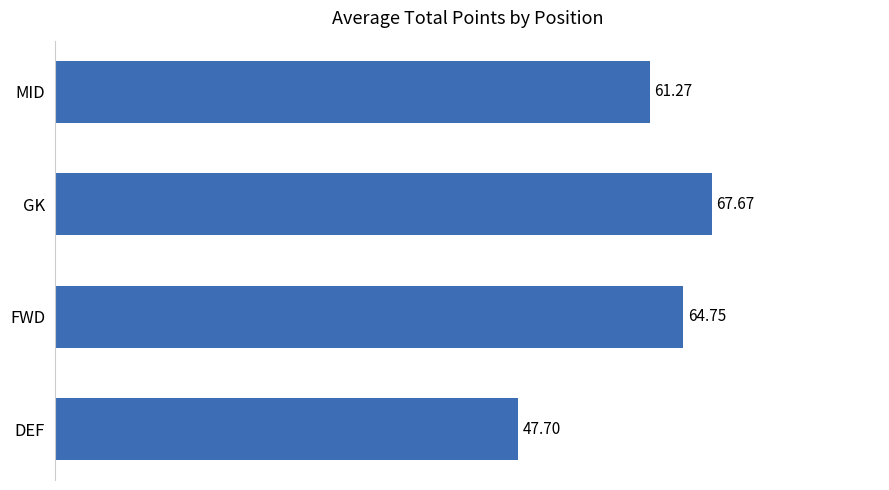

Count the number of data series in this chart.

1